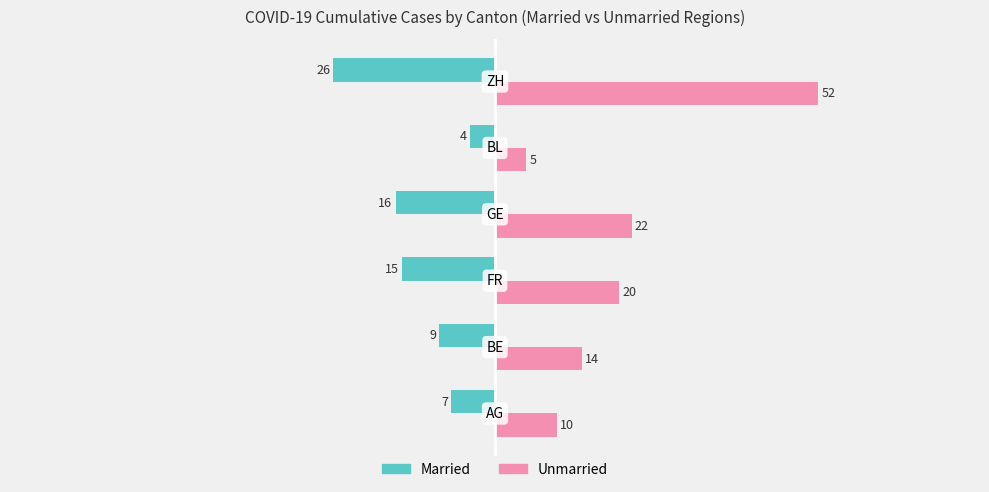

At how many categories does at least one series exceed 3?

6